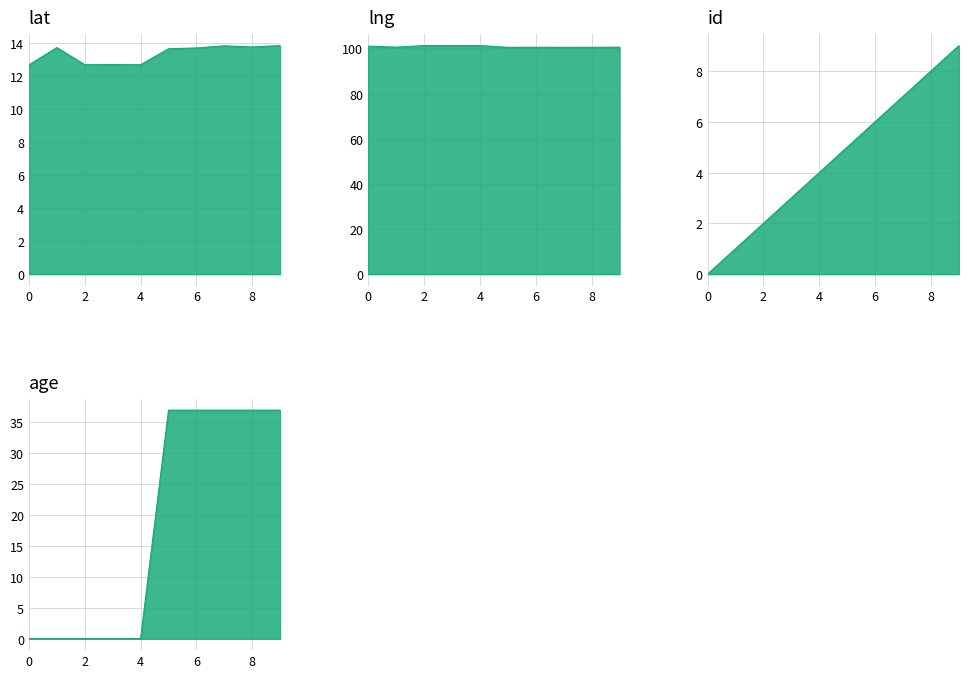

What is the difference between the second highest and minimum values in the age series?

37.0